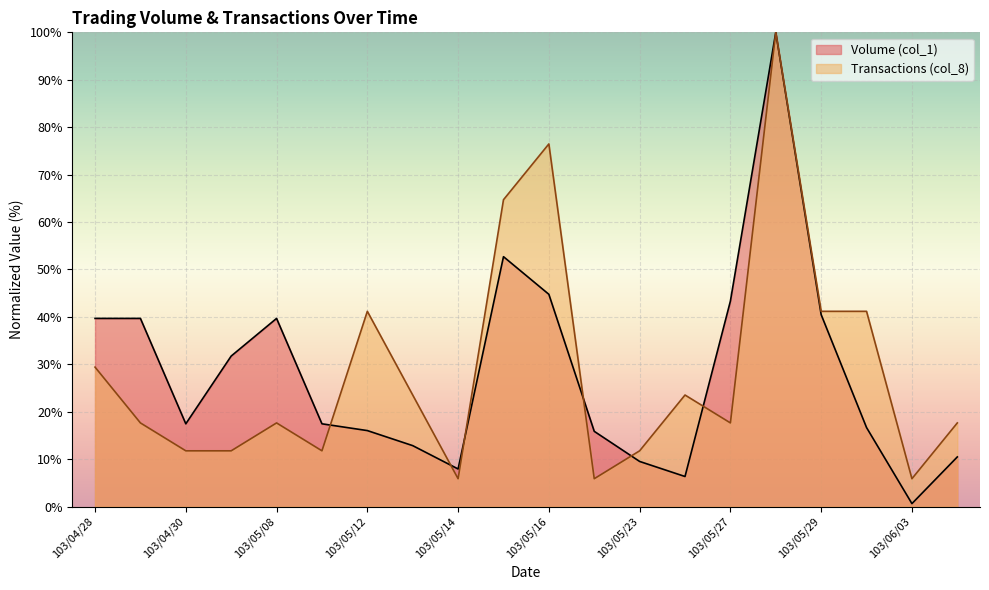

At which category does Transactions (col_8) reach its first local valley?

103/05/09